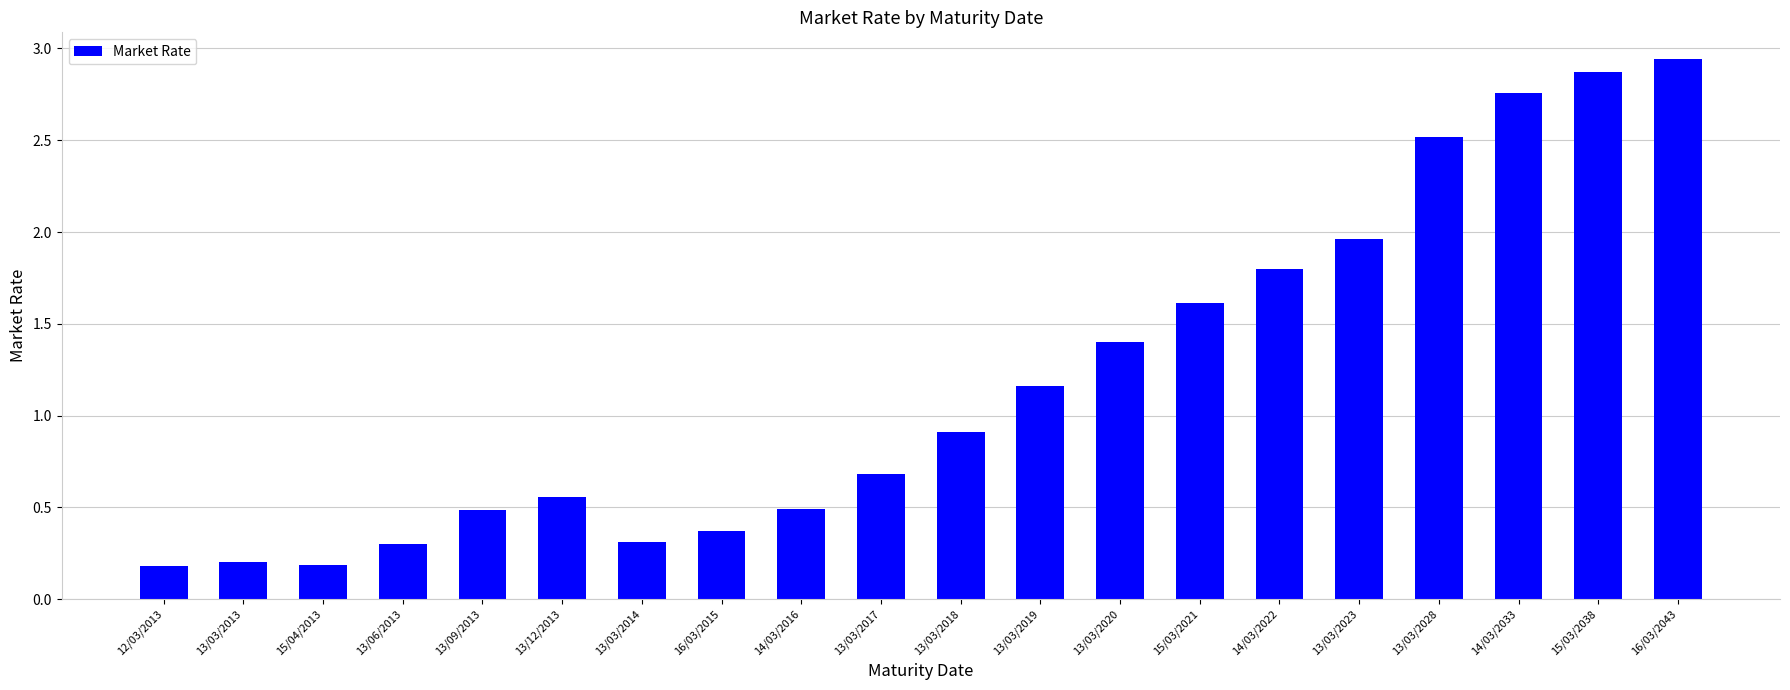

Is it true that the value at 13/03/2014 is 0.3?

True